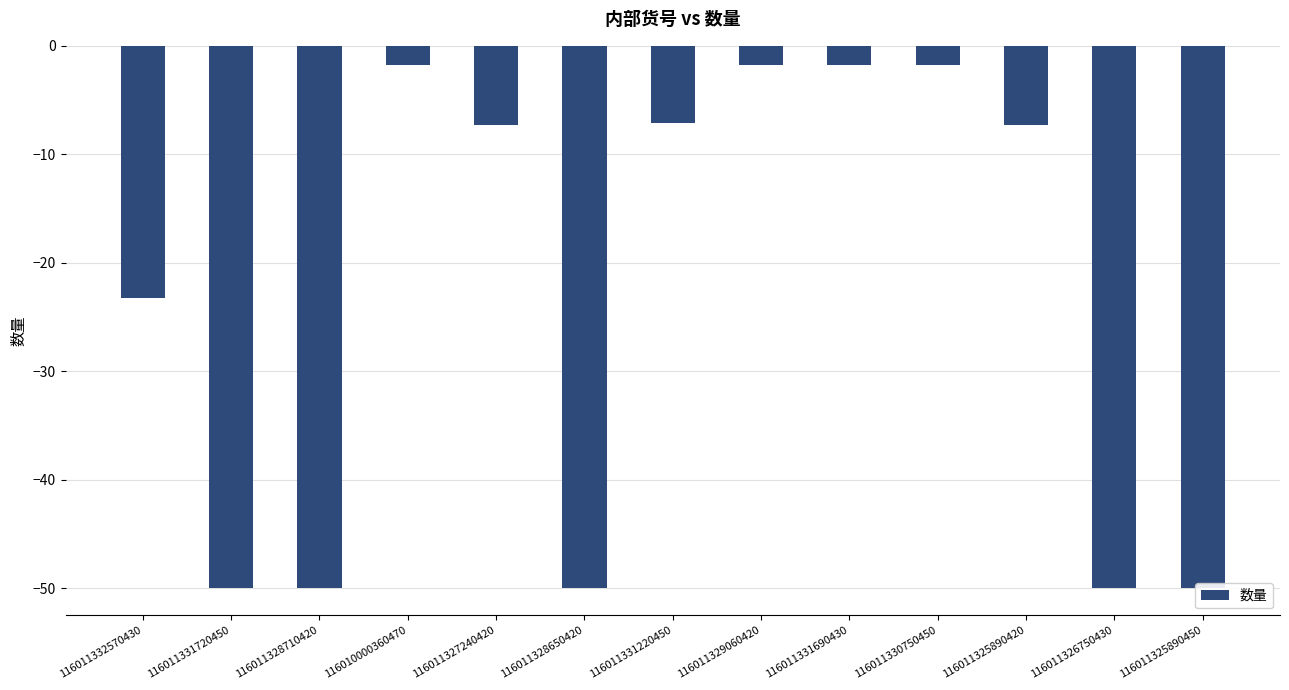

List the labels in order of value, largest first.

116010000360470, 116011329060420, 116011331690430, 116011330750450, 116011331220450, 116011327240420, 116011325890420, 116011332570430, 116011331720450, 116011328710420, 116011328650420, 116011326750430, 116011325890450